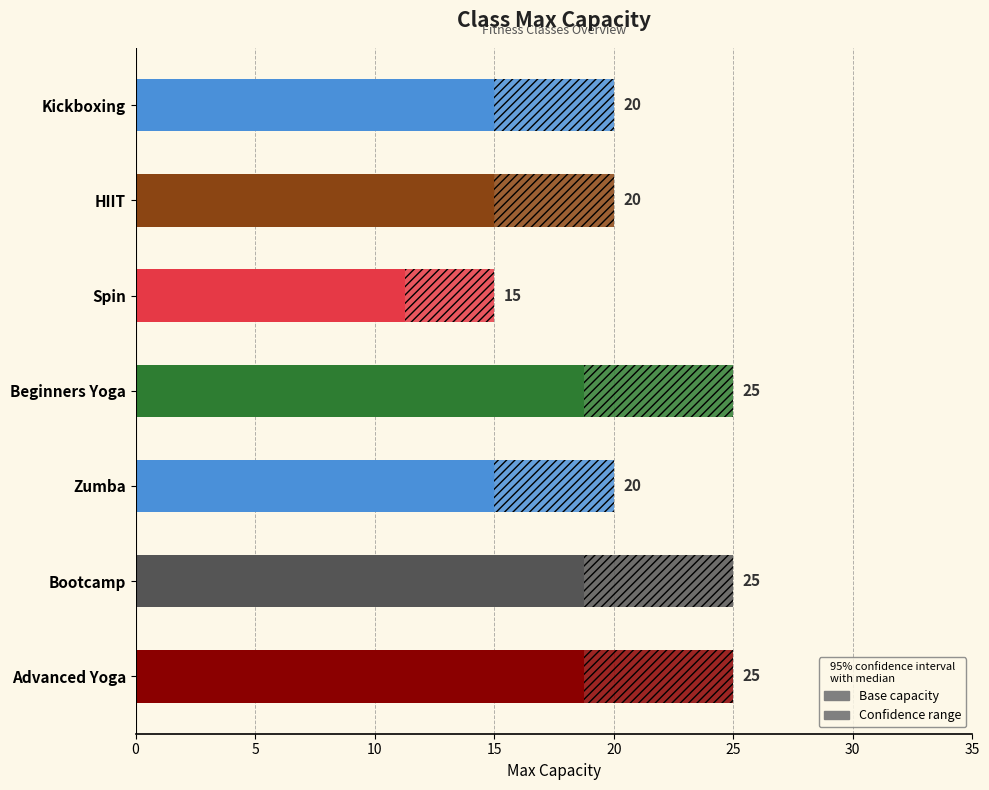

Is it true that the value at Beginners Yoga is 25.5?

False